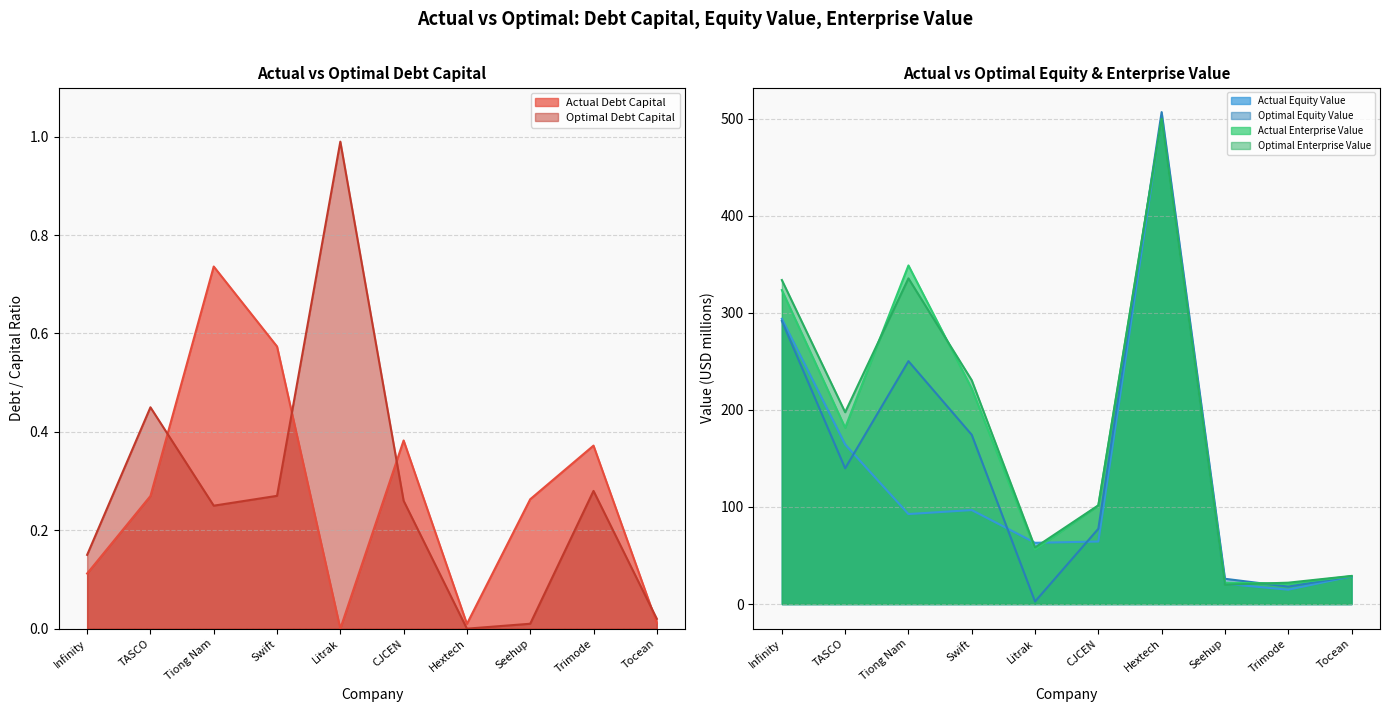

What is the average value of the actual_equity_value series?

134.1